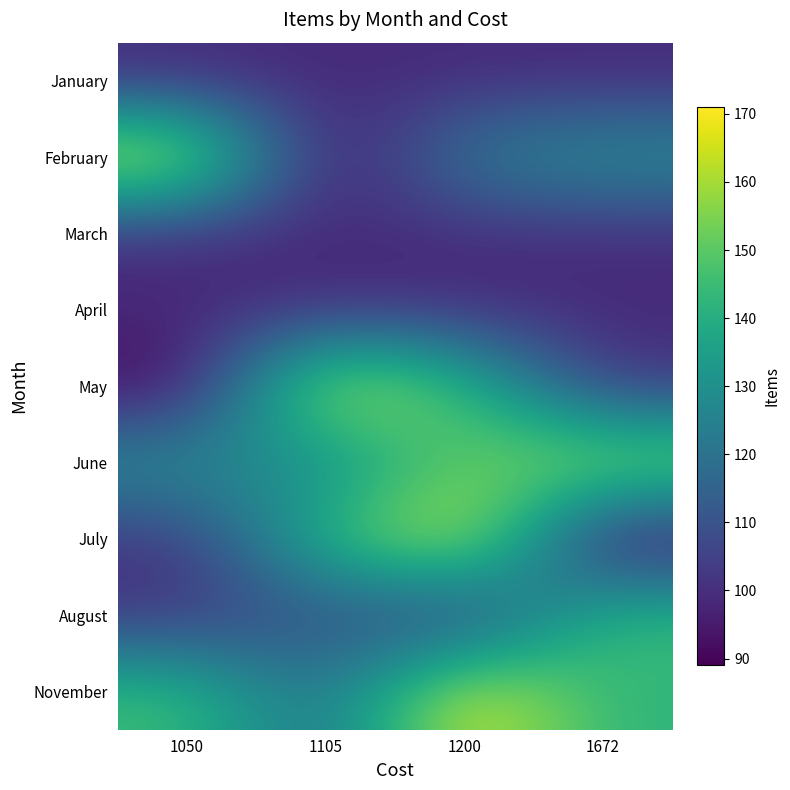

At which category is the sum across all series the highest?

1200